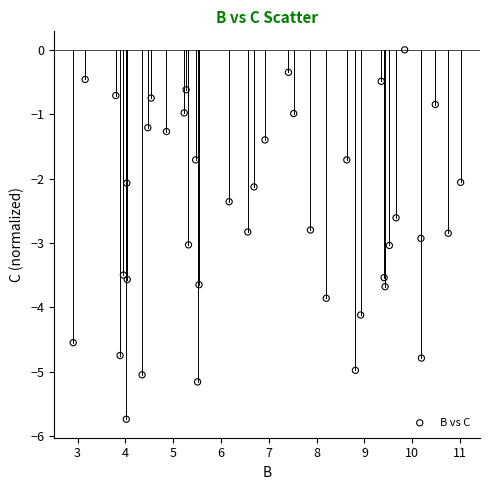

What is the range of X values (max minus min)?

8.1